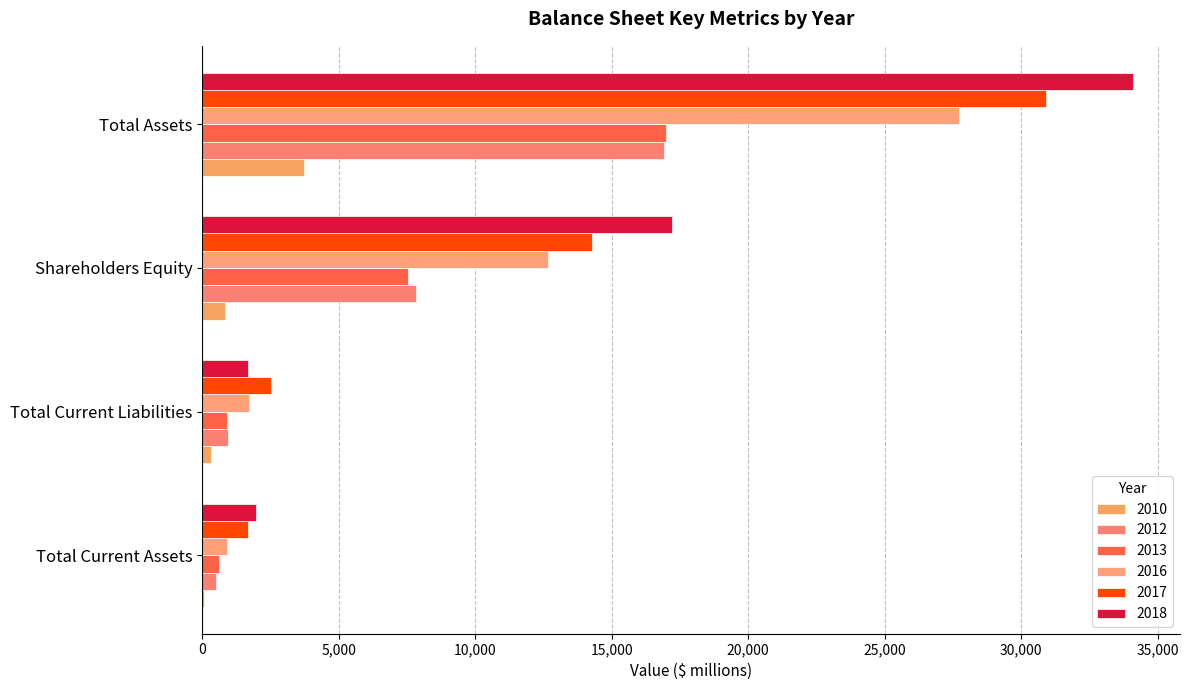

Read the 2017 value at Shareholders Equity, to the nearest 100.

14300